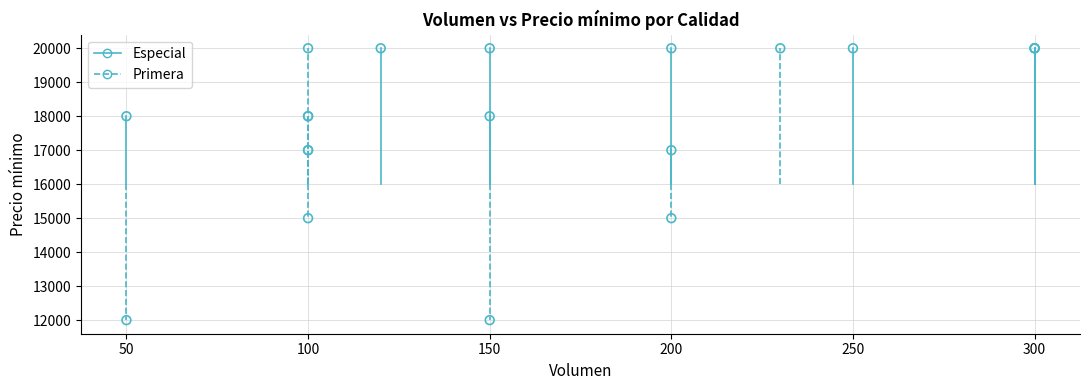

Which series has the largest Y range (max minus min)?

Primera